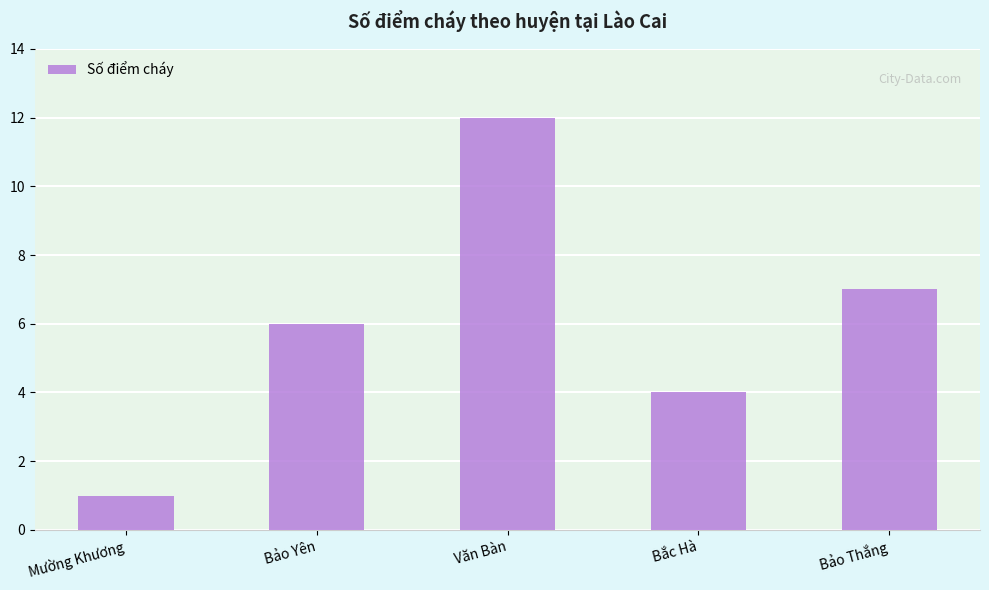

What position from the right is Bảo Thắng?

1